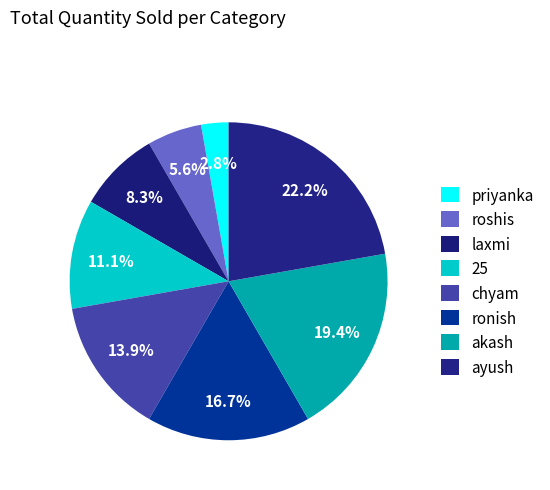

Do laxmi and roshis together represent more than half of the pie?

No